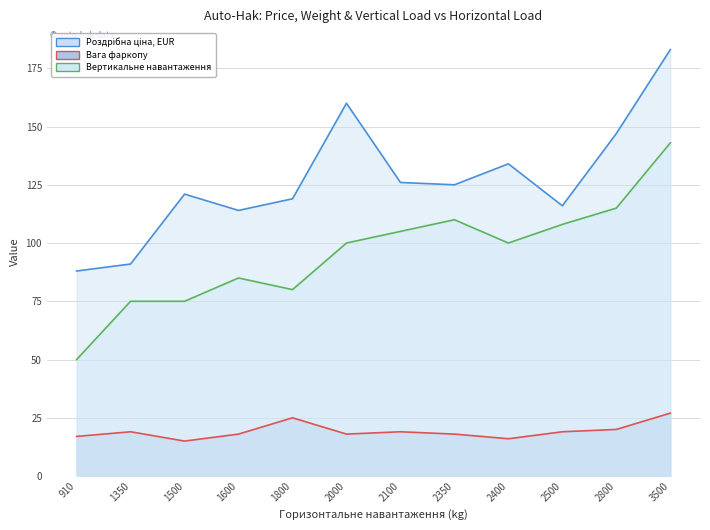

Rank the series by their average value, from lowest to highest.

Вага фаркопу, Вертикальне навантаження, Роздрібна ціна, EUR